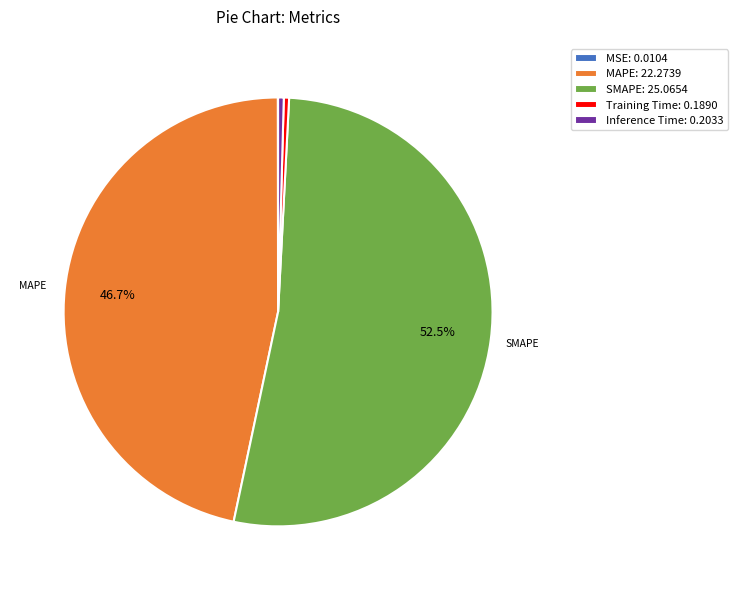

Do SMAPE: 25.0654 and MAPE: 22.2739 together represent more than half of the pie?

Yes